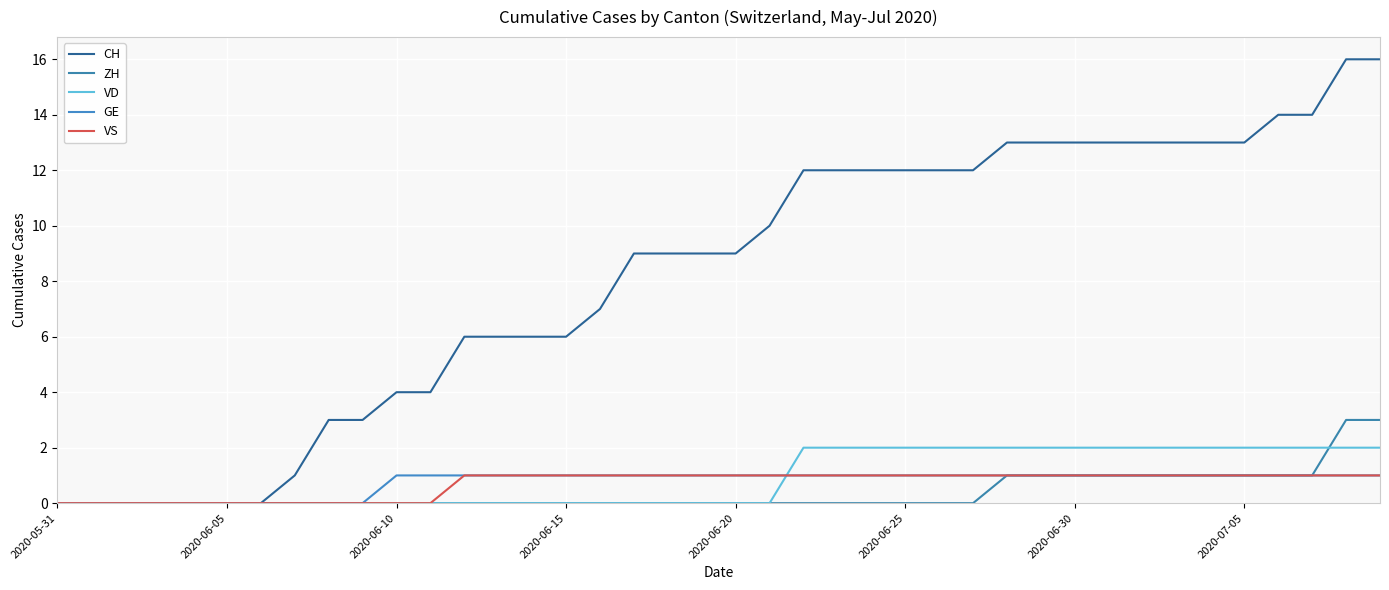

Which series has the largest total across all categories?

CH